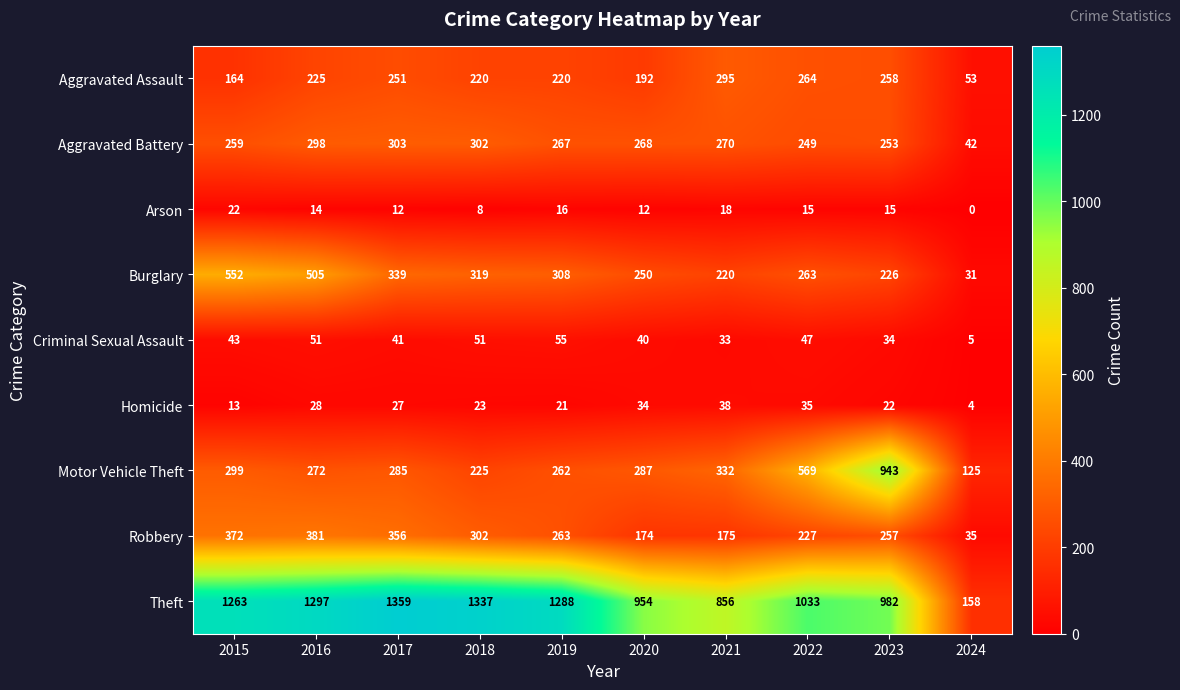

At which label does Robbery reach its peak?

2016